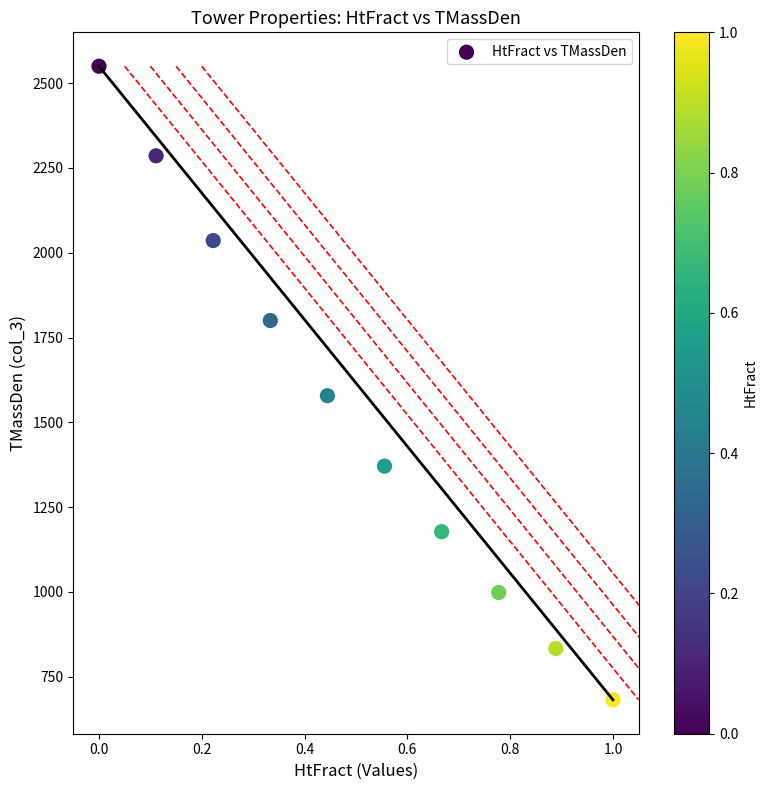

What is the average X value?

0.5